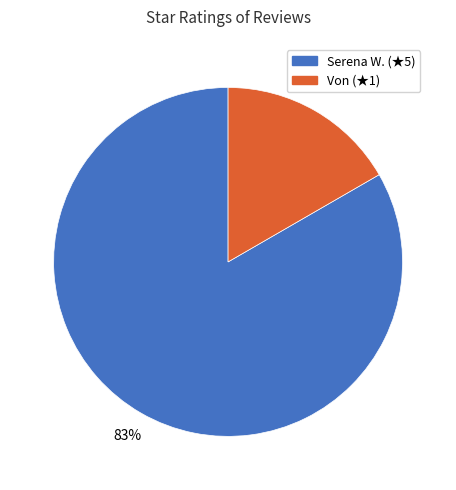

How many segments does this pie chart have?

2